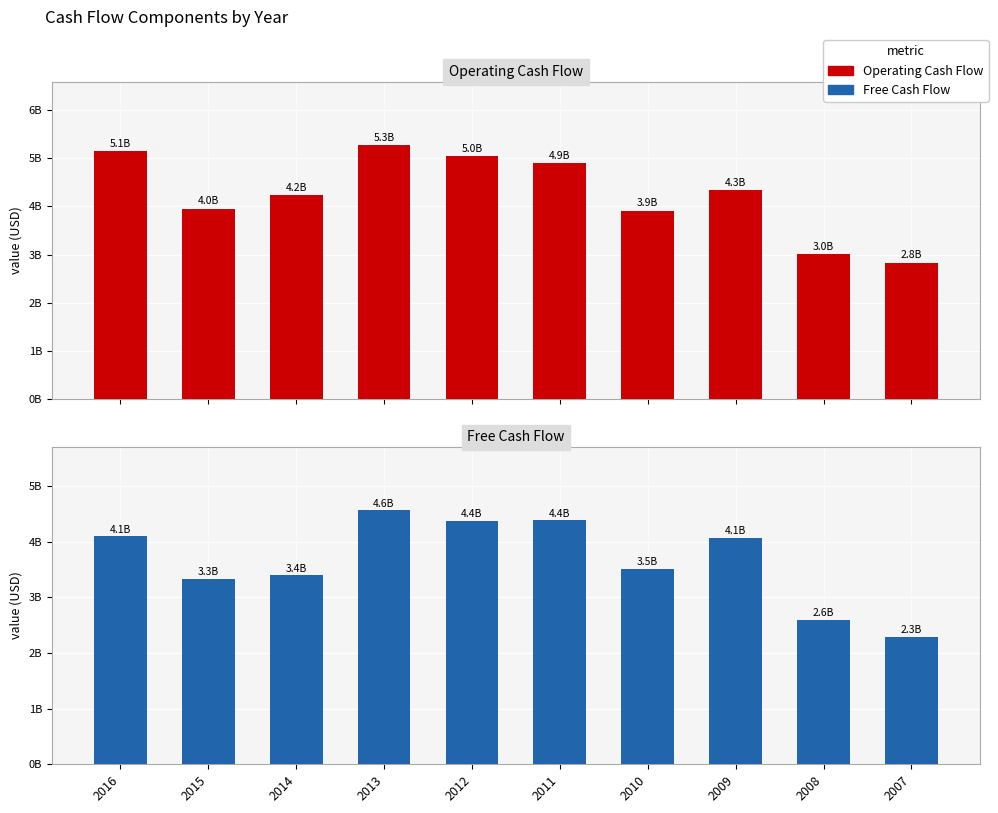

What is the difference between the highest and lowest values at 2016?

1041052631.6